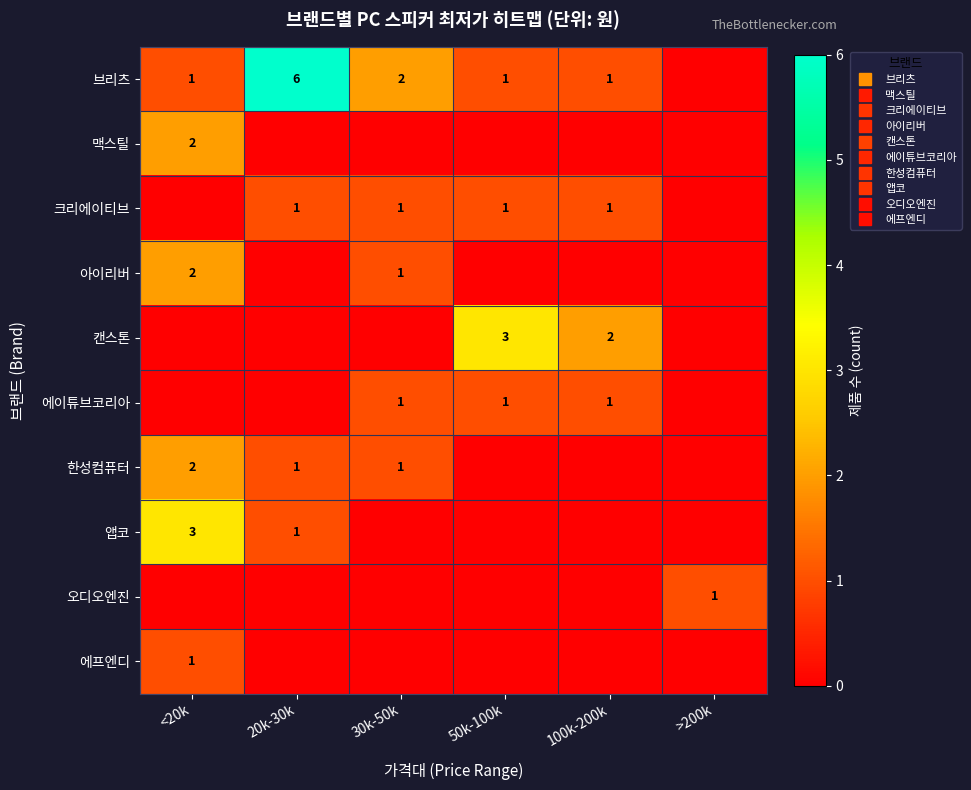

Which category has the highest value across all series?

20k-30k